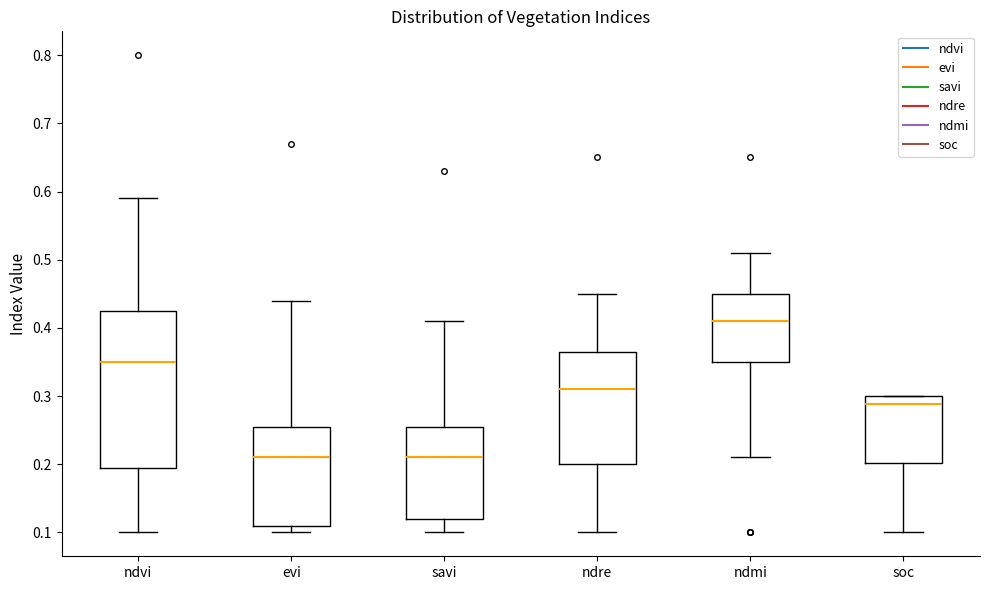

Reading left to right, transcribe this box plot: for each box, give where its median line is, the range the box spans, and where its two whiskers end, as read against the y-axis. The values are not printed on the chart, so give them approximately, as read against the axis.

ndvi: median 0.35, box 0.20 to 0.43, whiskers 0.10 to 0.59
evi: median 0.21, box 0.11 to 0.26, whiskers 0.10 to 0.44
savi: median 0.21, box 0.12 to 0.26, whiskers 0.10 to 0.41
ndre: median 0.31, box 0.20 to 0.37, whiskers 0.10 to 0.45
ndmi: median 0.41, box 0.35 to 0.45, whiskers 0.21 to 0.51
soc: median 0.29, box 0.20 to 0.30, whiskers 0.10 to 0.30